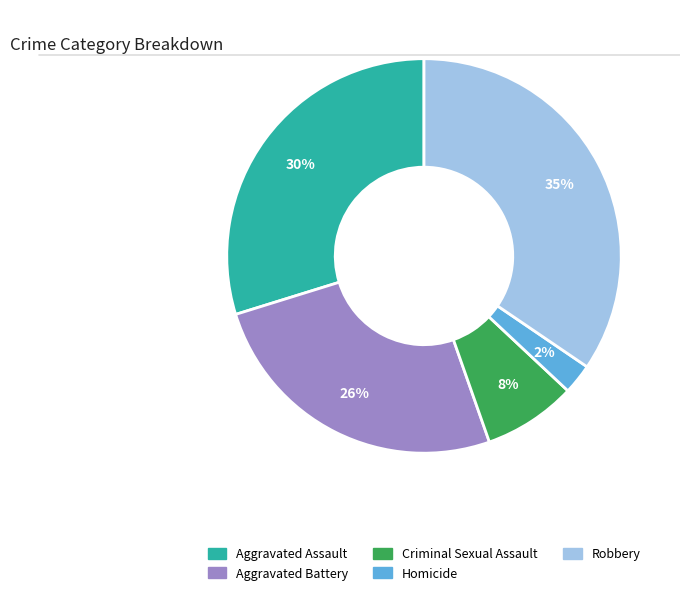

To the nearest percent, what is the average slice percentage?

20%